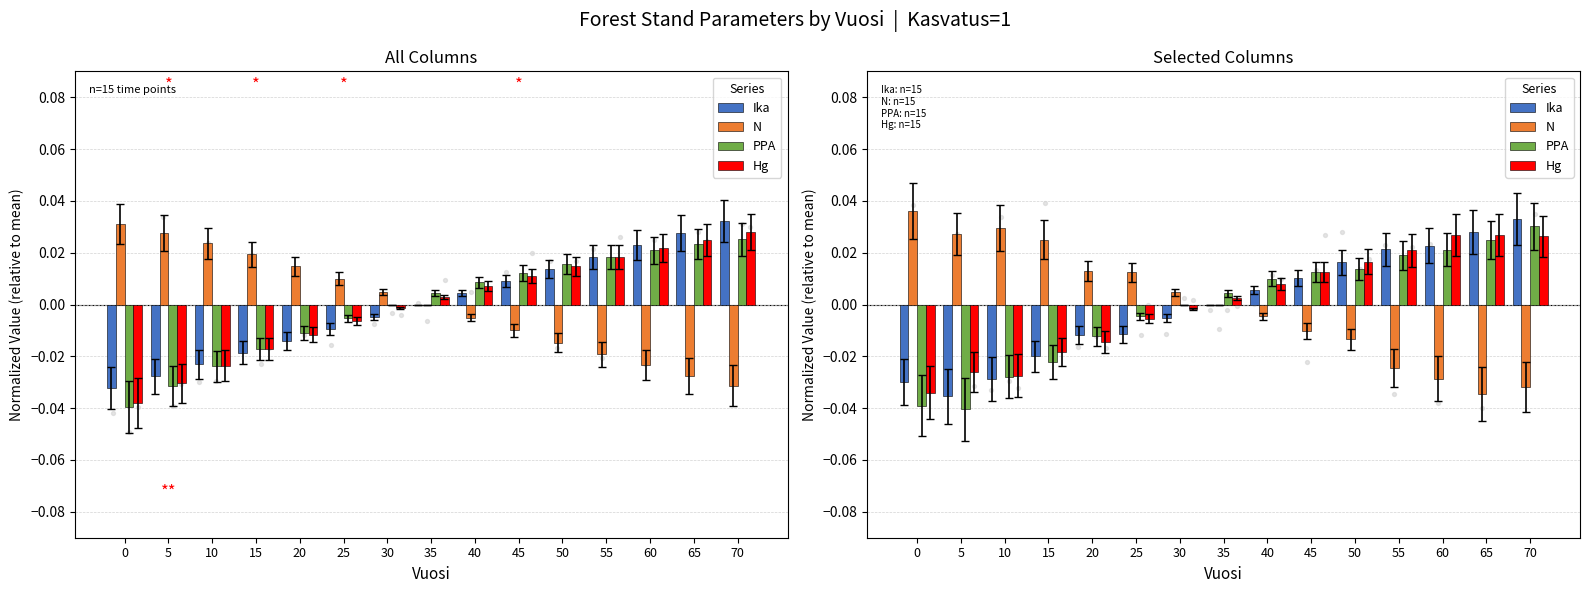

Which series has the largest total across all categories?

Hg